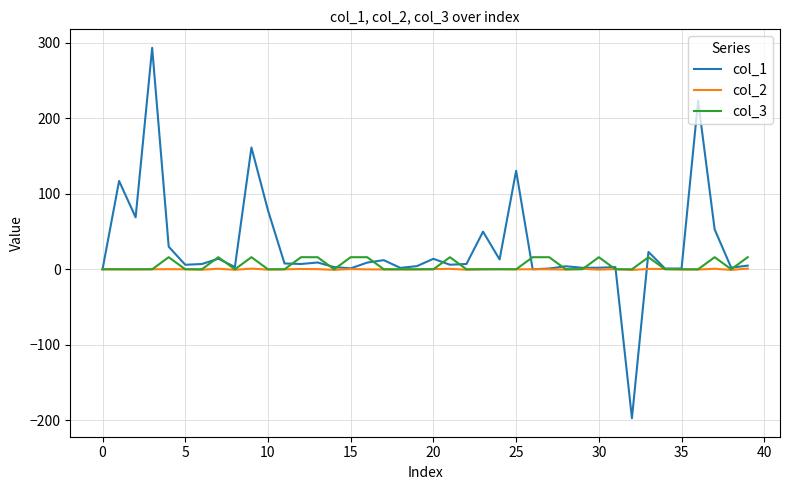

What is the maximum value for col_1?

293.2